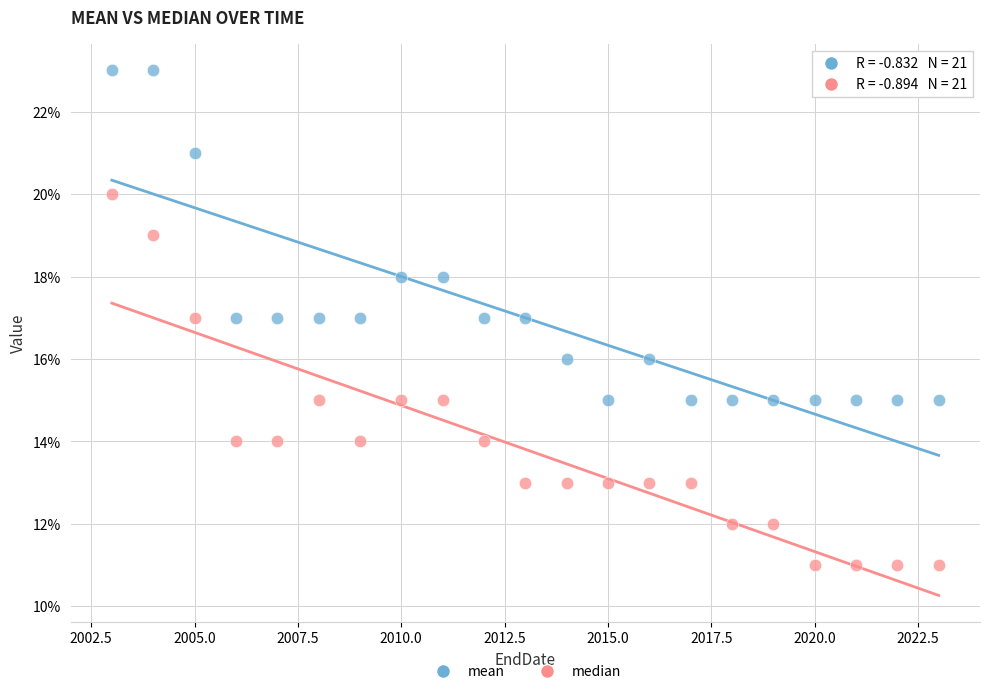

Which series has the widest spread of Y values?

median